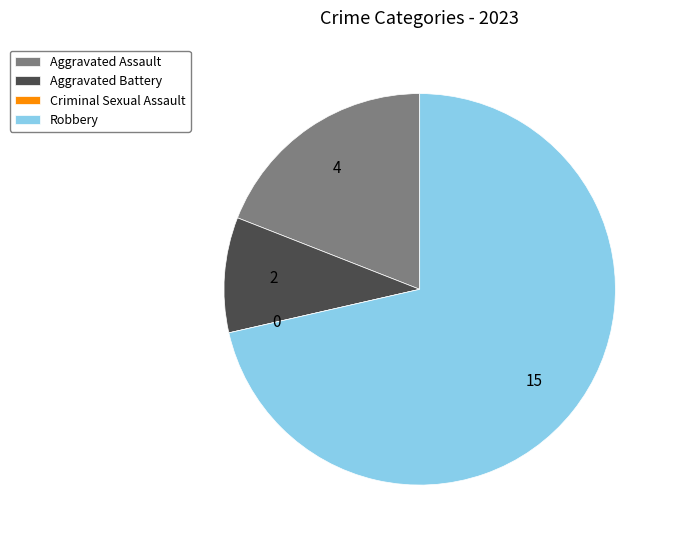

Is it true that Robbery is 78% of the pie?

False